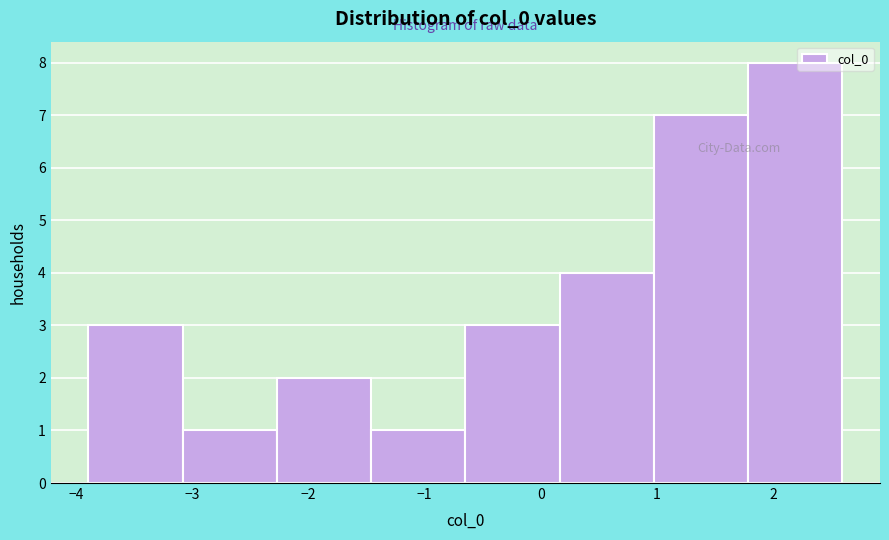

Over which range of the x-axis is the bar tallest?

1.8 to 2.6